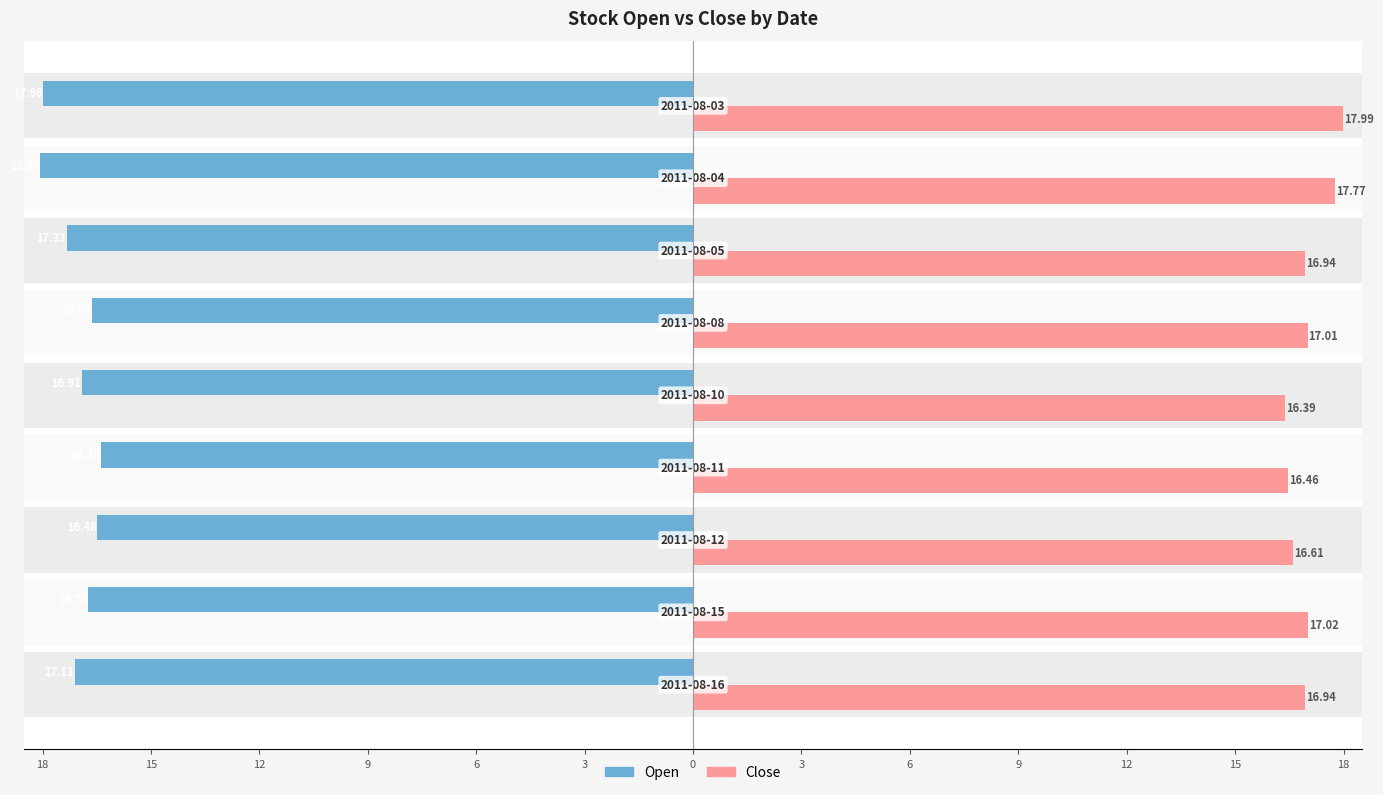

What are all the series names shown in the legend?

Open, Close